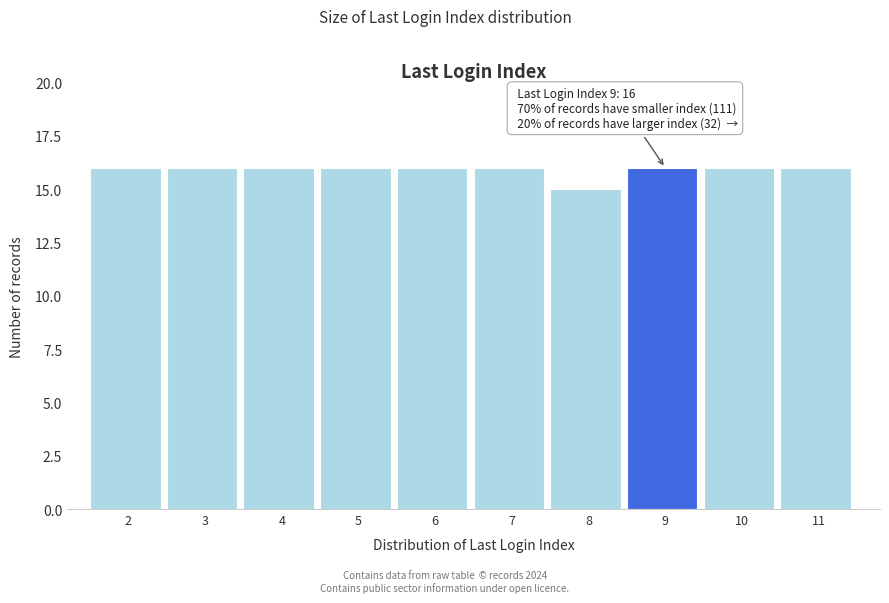

Reading left to right, transcribe all the data shown in this chart.

2=16	3=16	4=16	5=16	6=16	7=16	8=15	9=16	10=16	11=16